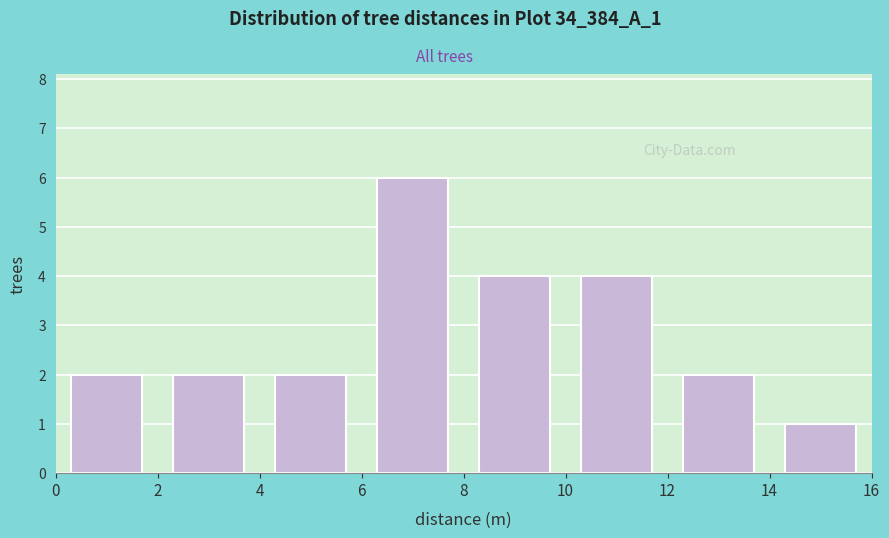

Reading left to right, transcribe this chart: for each bar, give the range it covers on the x-axis and its height. The values are not printed on the chart, so give them approximately, as read against the axis.

0 to 2: 2
2 to 4: 2
4 to 6: 2
6 to 8: 6
8 to 10: 4
10 to 12: 4
12 to 14: 2
14 to 16: 1